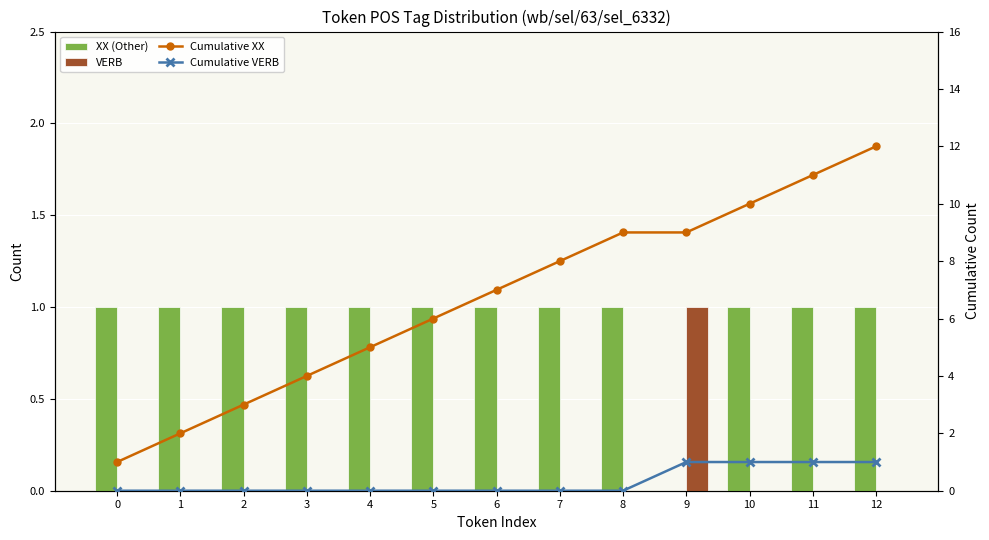

At which label does VERB reach its peak?

9